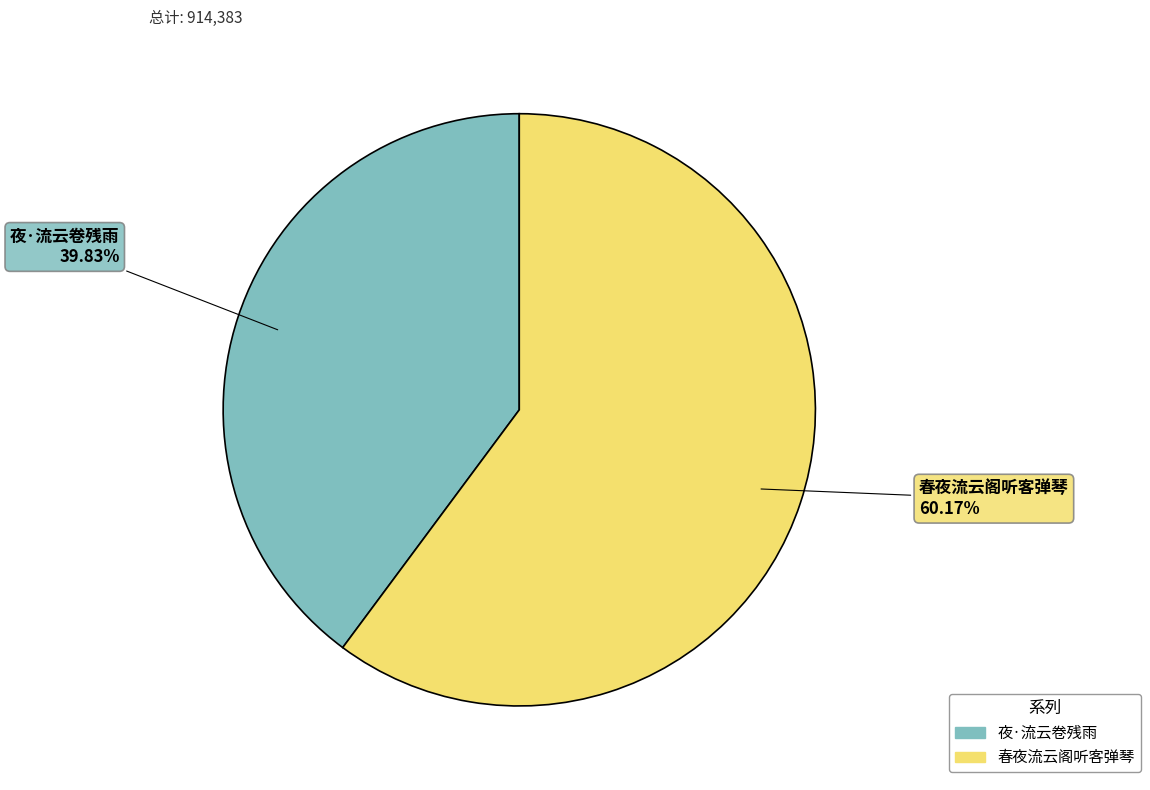

What percentage do 春夜流云阁听客弹琴 and 夜·流云卷残雨 together represent?

100.0%